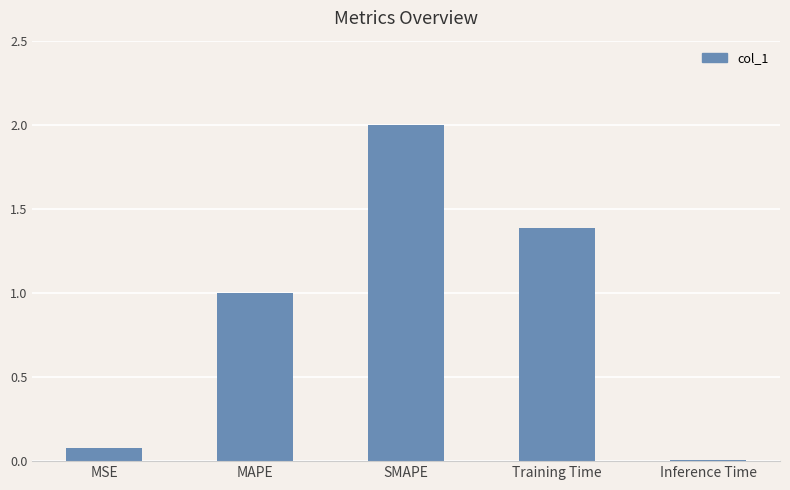

What is the greatest value displayed?

2.0